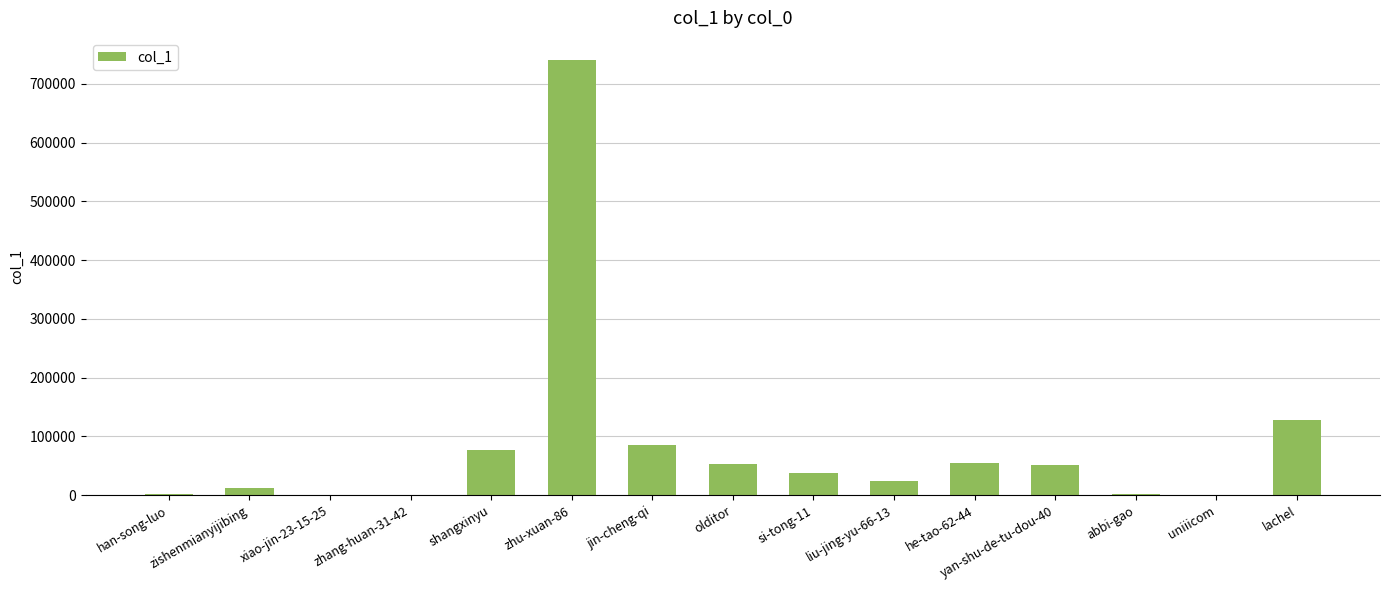

True or false: the data shows 55687 at he-tao-62-44.

True